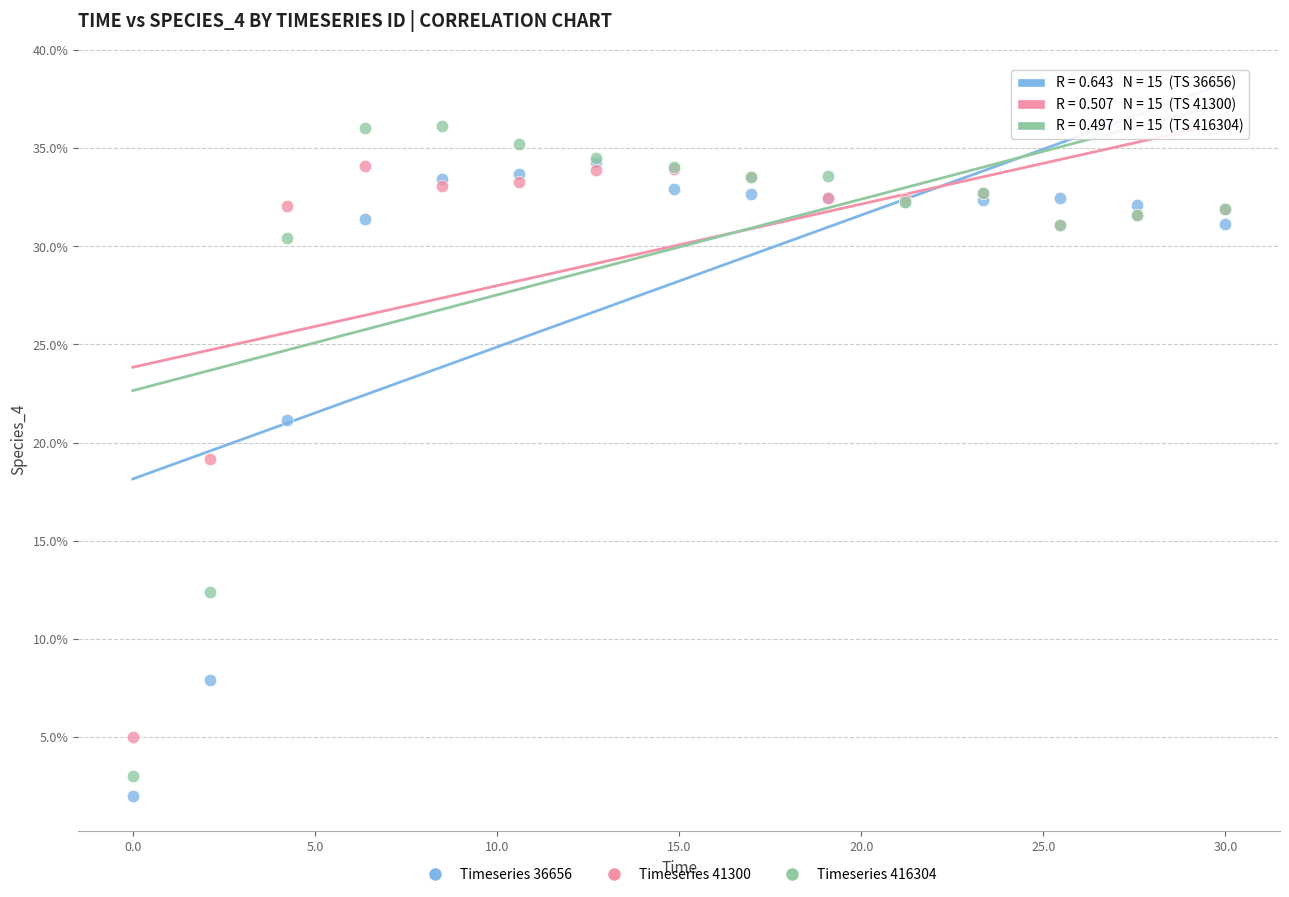

What are all the series names shown in the legend?

Timeseries 36656, Timeseries 41300, Timeseries 416304